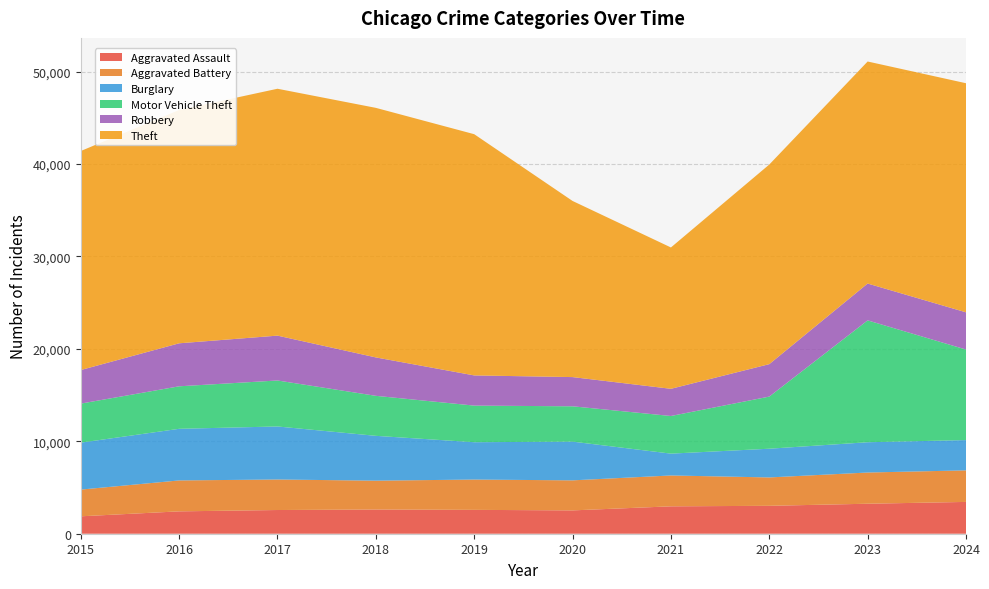

Reading right to left, what are all the values shown in this chart?

Aggravated Assault: 3441	3245	3020	2964	2524	2582	2618	2565	2420	1884
Aggravated Battery: 3415	3377	3070	3339	3251	3279	3123	3302	3346	2891
Burglary: 3276	3277	3108	2363	4190	4040	4850	5738	5586	5079
Motor Vehicle Theft: 9795	13185	5640	4072	3822	3961	4329	4975	4599	4225
Robbery: 4028	3986	3510	2942	3161	3267	4156	4854	4653	3633
Theft: 24788	24024	21598	15293	19056	26100	27002	26712	25244	23697